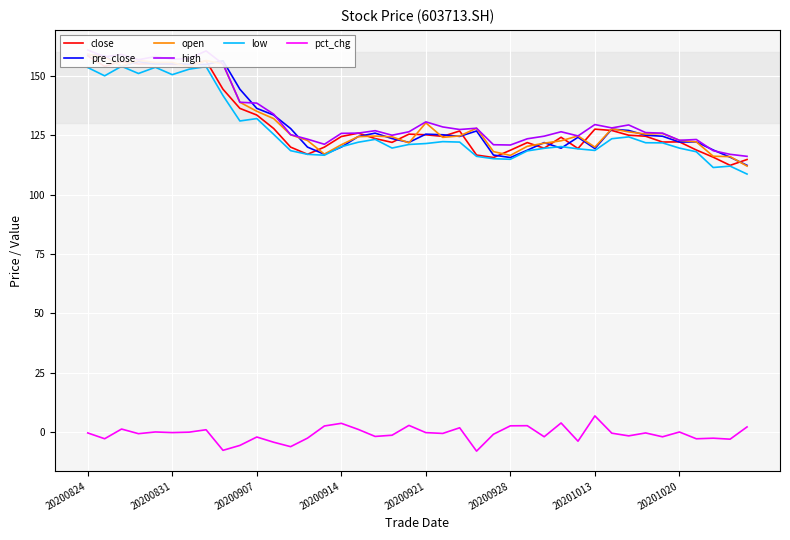

Which series ends up on top after the final intersection of low and pre_close?

pre_close